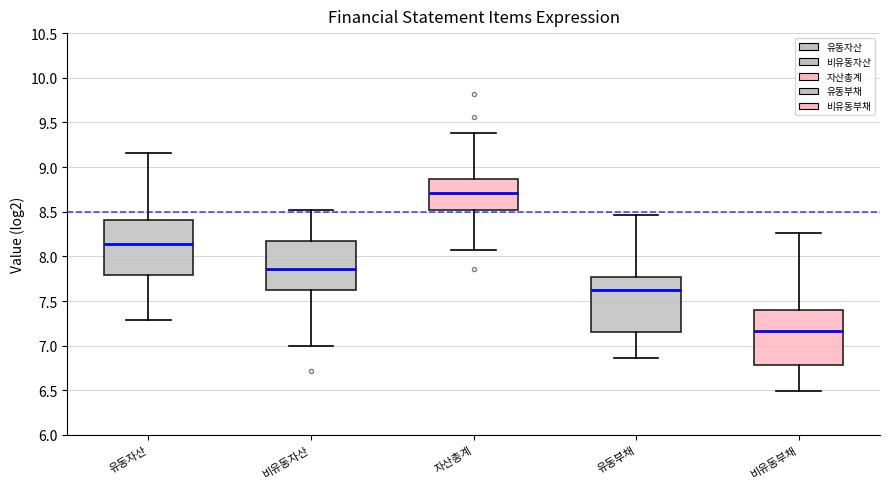

Reading left to right, read every box against the y-axis: the position of its median line, the range the box covers, and the ends of its whiskers. The values are not printed on the chart, so give them approximately, as read against the axis.

유동자산: median 8.15, box 7.80 to 8.40, whiskers 7.30 to 9.15
비유동자산: median 7.85, box 7.60 to 8.15, whiskers 7.00 to 8.50
자산총계: median 8.70, box 8.50 to 8.85, whiskers 8.05 to 9.40
유동부채: median 7.60, box 7.15 to 7.75, whiskers 6.85 to 8.45
비유동부채: median 7.15, box 6.80 to 7.40, whiskers 6.50 to 8.25